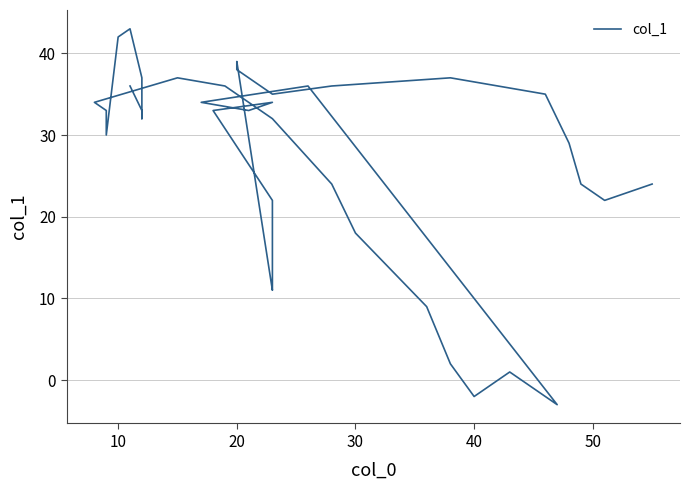

At which label is the value closest to 20?

30